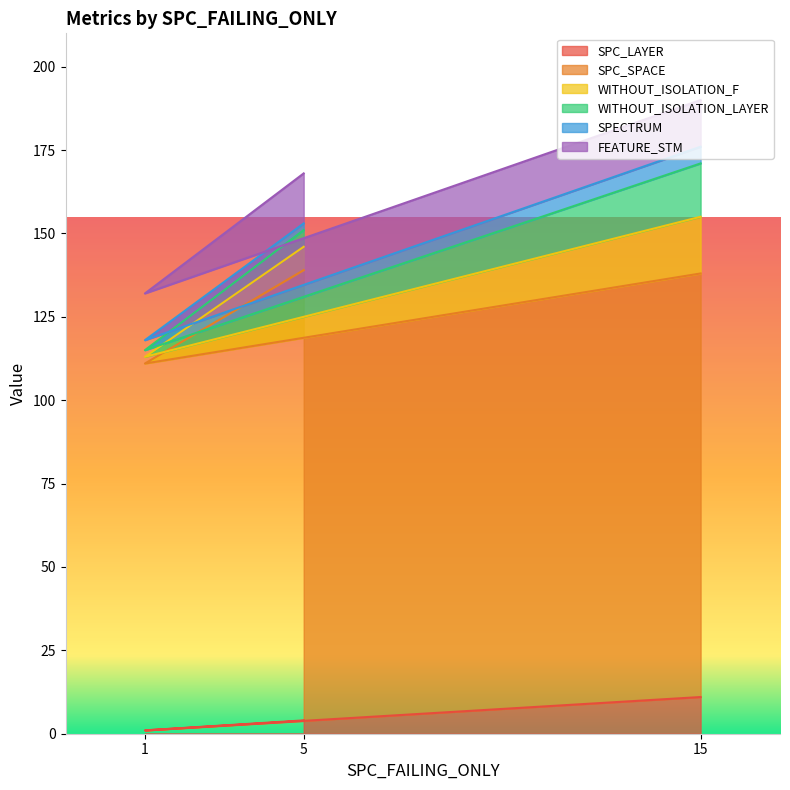

What are all the series names shown in the legend?

SPC_LAYER, SPC_SPACE, WITHOUT_ISOLATION_F, WITHOUT_ISOLATION_LAYER, SPECTRUM, FEATURE_STM